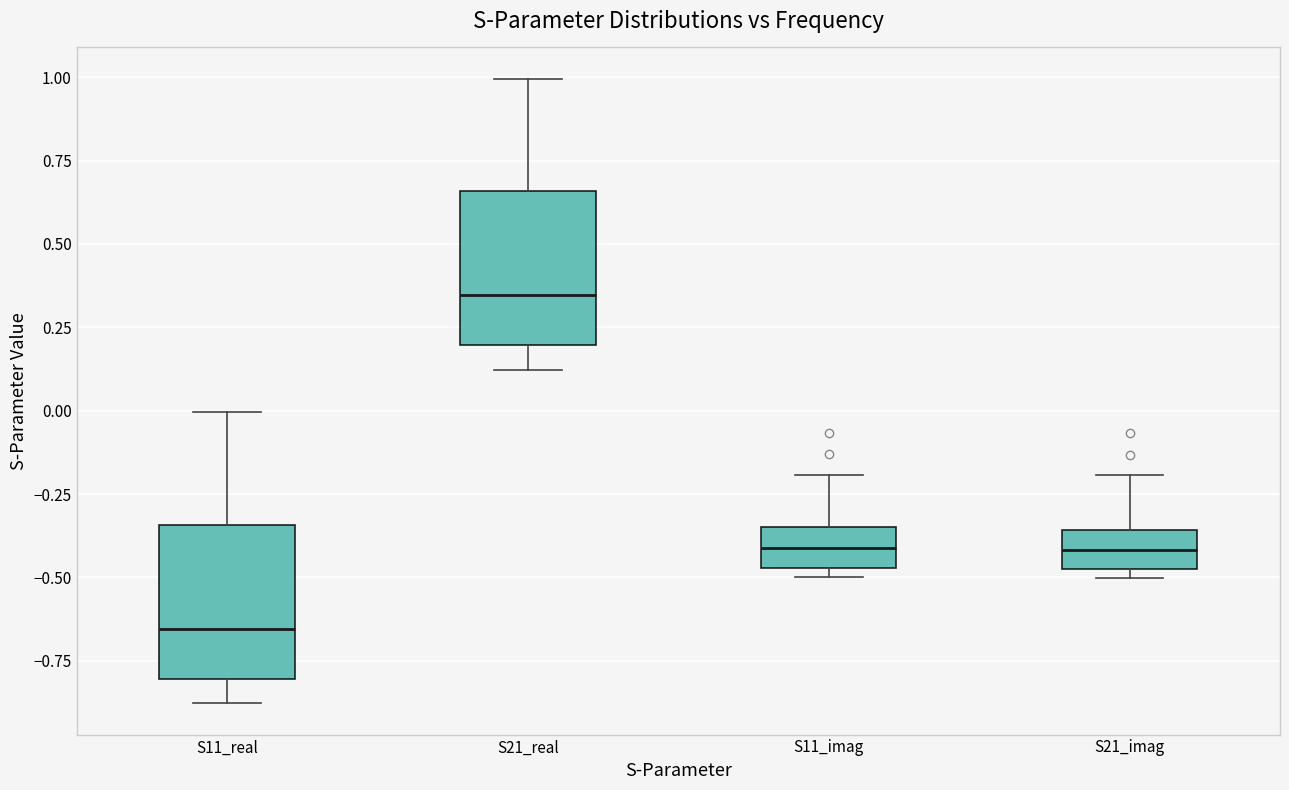

Reading left to right, transcribe this box plot: for each box, give where its median line is, the range the box spans, and where its two whiskers end, as read against the y-axis. The values are not printed on the chart, so give them approximately, as read against the axis.

S11_real: median -0.65, box -0.80 to -0.35, whiskers -0.90 to 0.00
S21_real: median 0.35, box 0.20 to 0.65, whiskers 0.10 to 1.00
S11_imag: median -0.40, box -0.45 to -0.35, whiskers -0.50 to -0.20
S21_imag: median -0.40, box -0.50 to -0.35, whiskers -0.50 (just below the box's lower edge) to -0.20